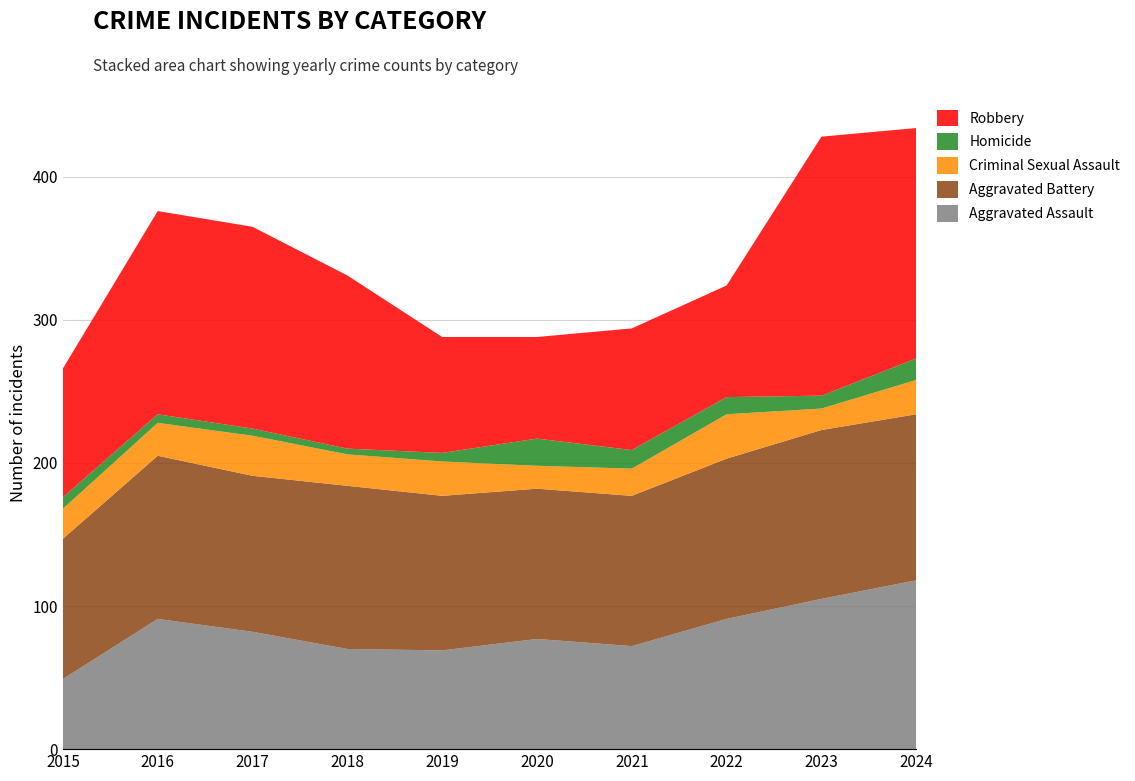

Reading left to right, list all the values displayed in this chart.

Aggravated Assault: 2015=49	2016=91	2017=82	2018=70	2019=69	2020=77	2021=72	2022=91	2023=105	2024=118
Aggravated Battery: 2015=98	2016=114	2017=109	2018=114	2019=108	2020=105	2021=105	2022=112	2023=118	2024=116
Criminal Sexual Assault: 2015=21	2016=23	2017=28	2018=22	2019=24	2020=16	2021=19	2022=31	2023=15	2024=24
Homicide: 2015=8	2016=6	2017=5	2018=4	2019=6	2020=19	2021=13	2022=12	2023=9	2024=15
Robbery: 2015=90	2016=142	2017=141	2018=121	2019=81	2020=71	2021=85	2022=78	2023=181	2024=161